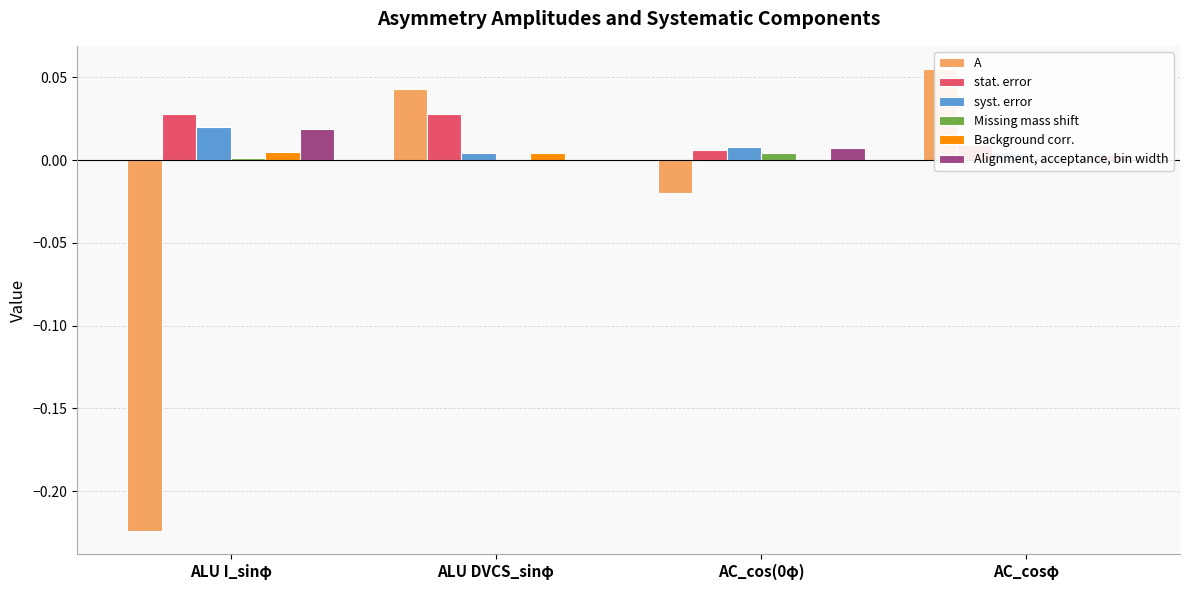

What are all the series names shown in the legend?

A, stat. error, syst. error, Missing mass shift, Background corr., Alignment, acceptance, bin width